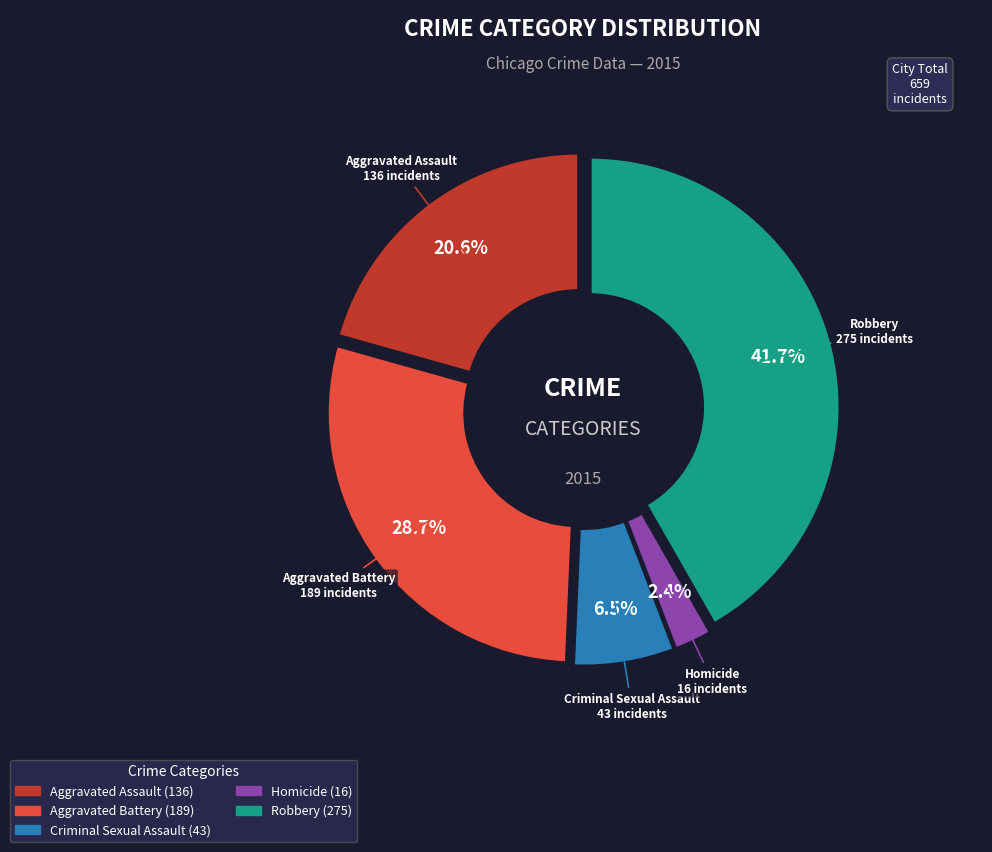

To the nearest percent, what is the average slice percentage?

20%